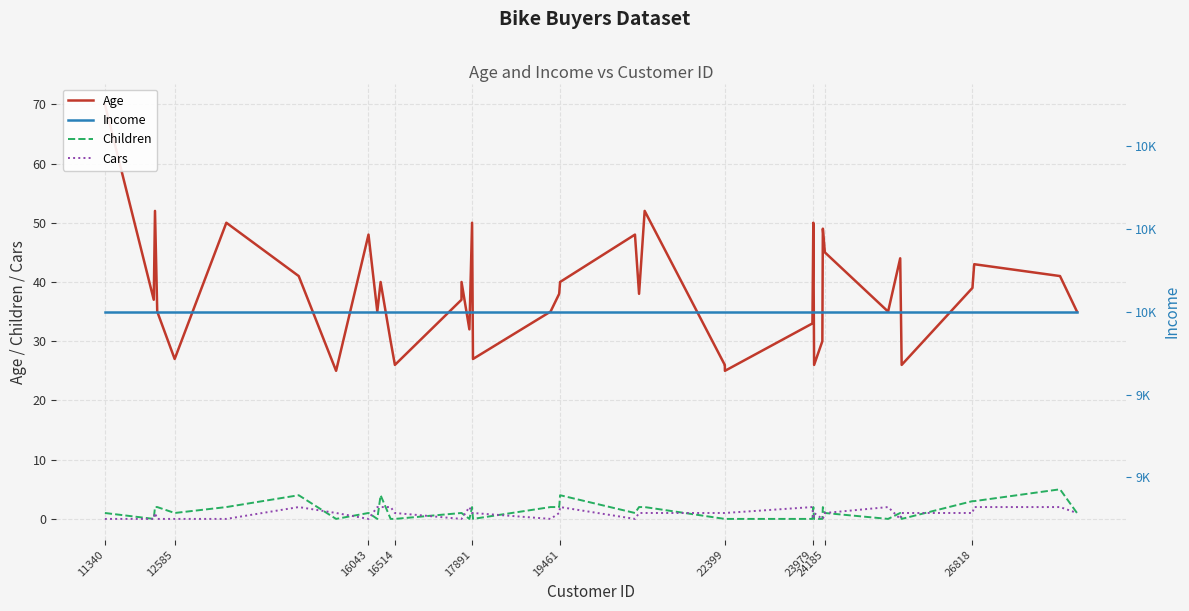

True or false: Children and Age intersect in this chart.

False